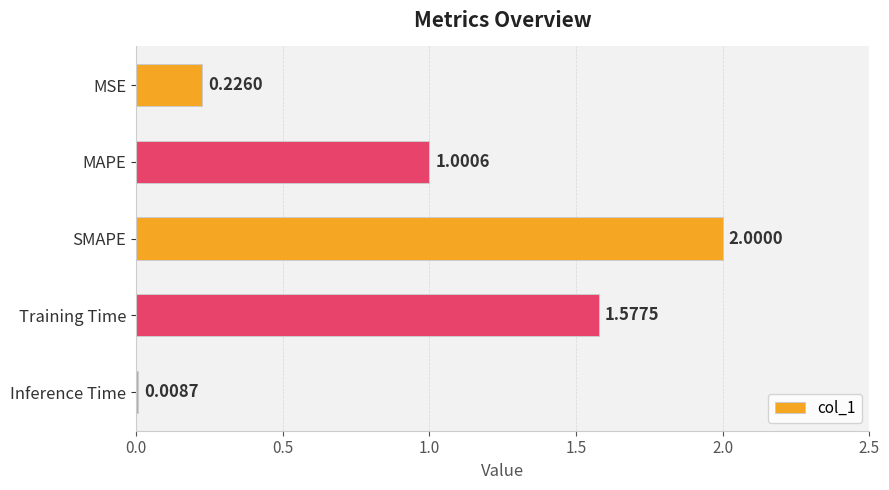

How many data points are above 1?

3